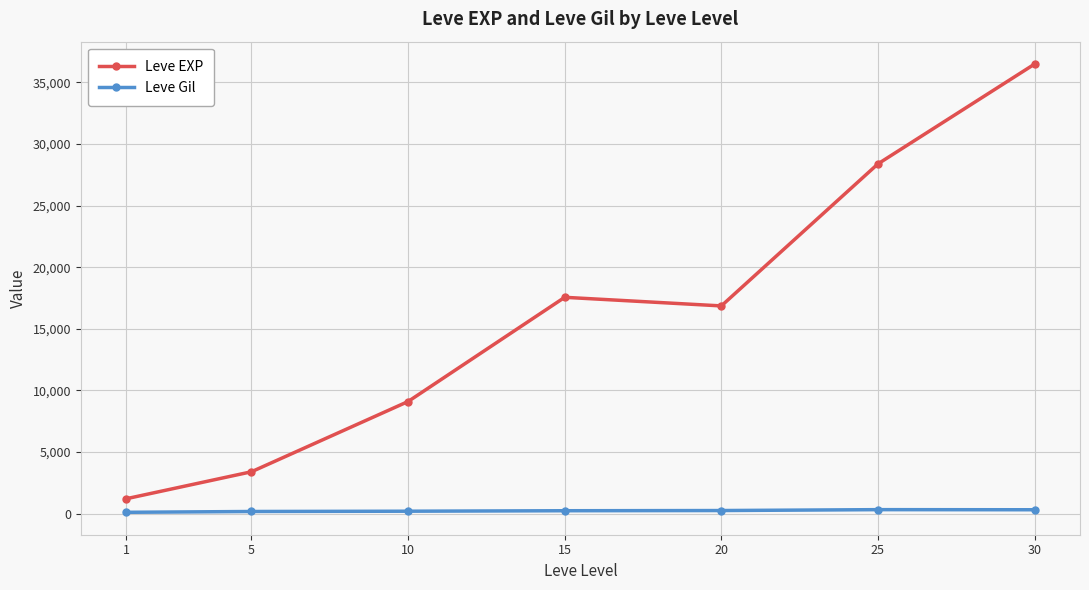

Is the value of Leve Gil at 30 greater than the value of Leve EXP at 1?

No